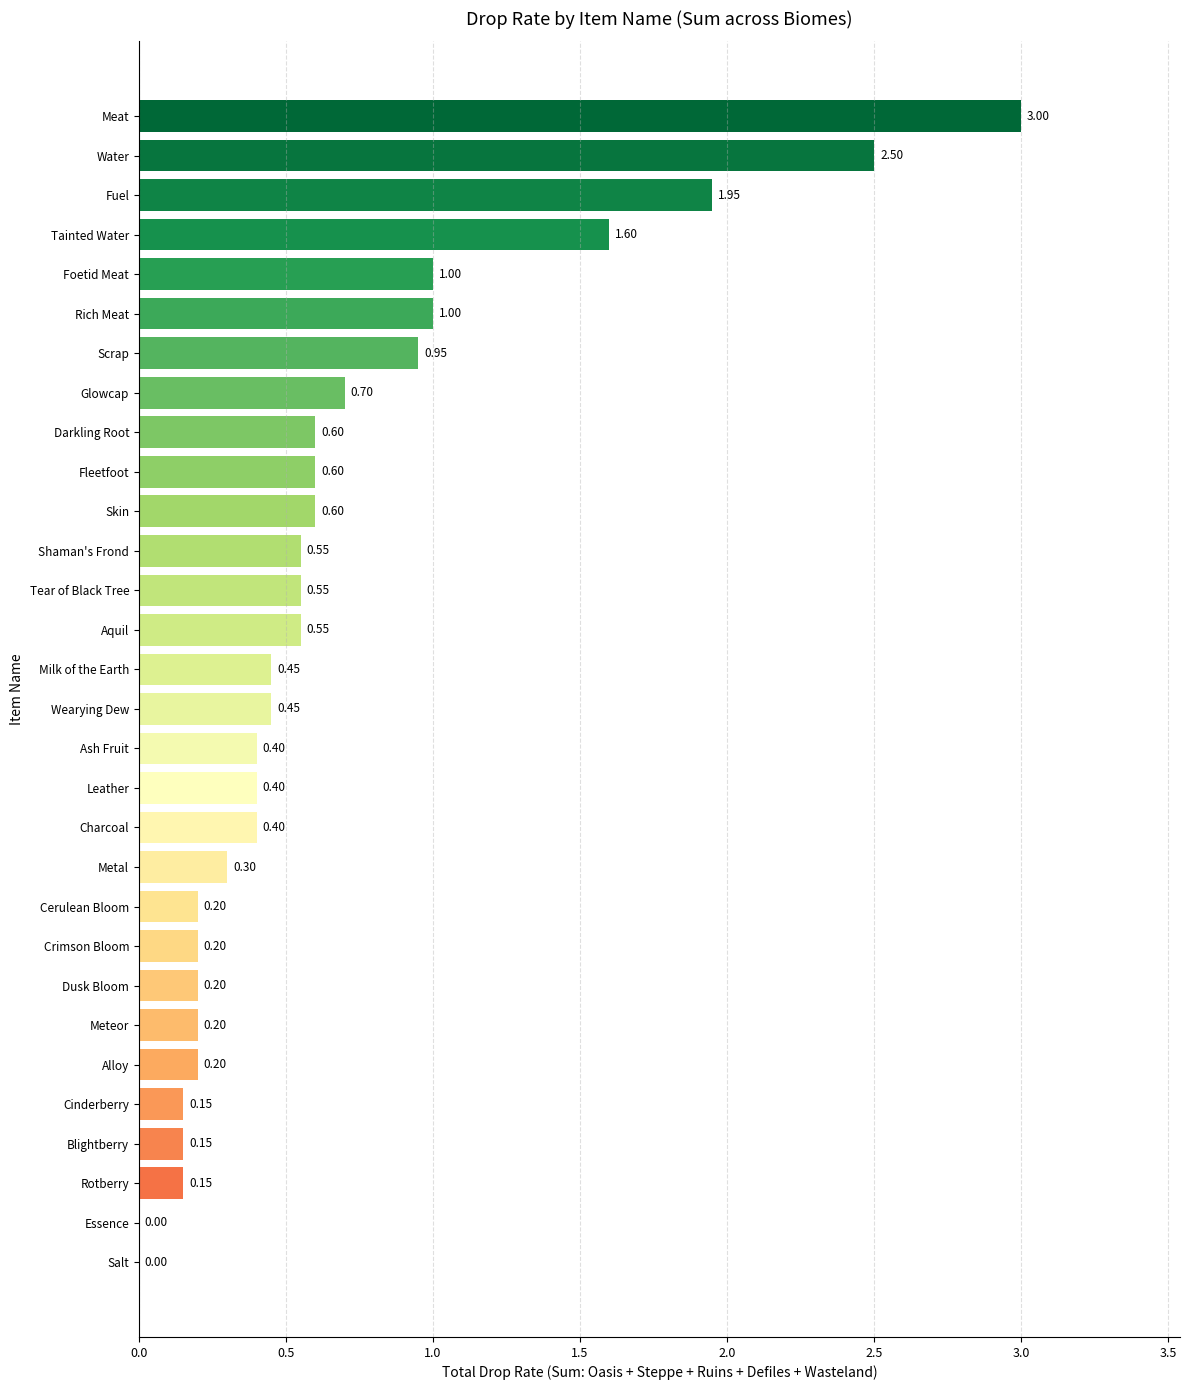

Does the chart contain stacked bars?

No